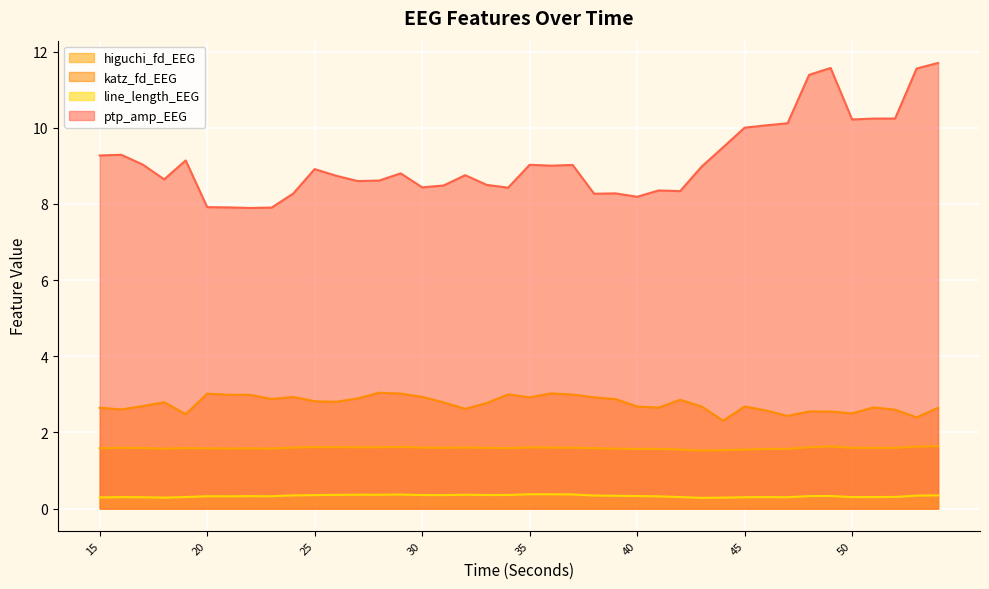

What is the highest value of the line_length_EEG (line) series?

0.4